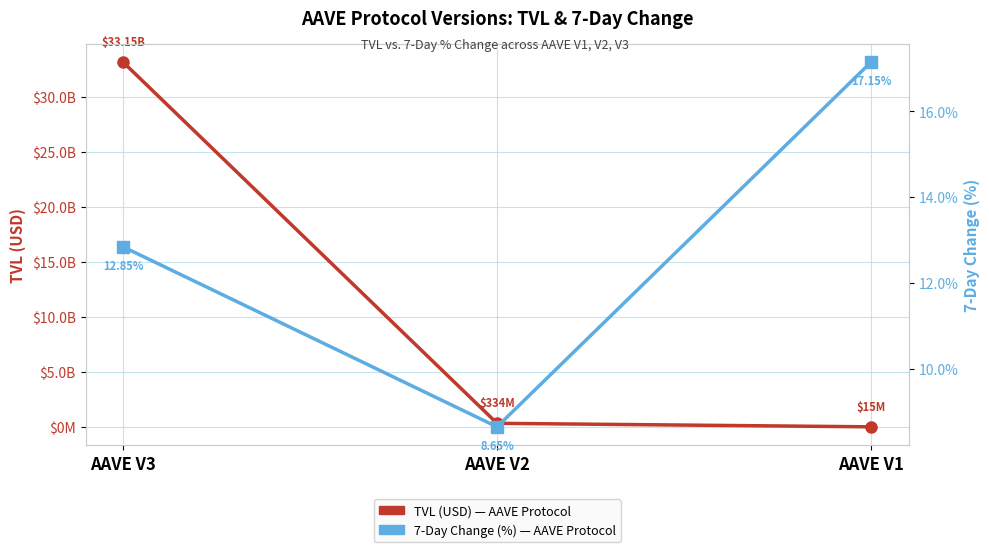

Reading right to left, transcribe all the data shown in this chart.

TVL (USD): AAVE V1=14665747.7	AAVE V2=334475382.8	AAVE V3=33147892968.3
Change 7d (%): AAVE V1=17.2	AAVE V2=8.7	AAVE V3=12.8